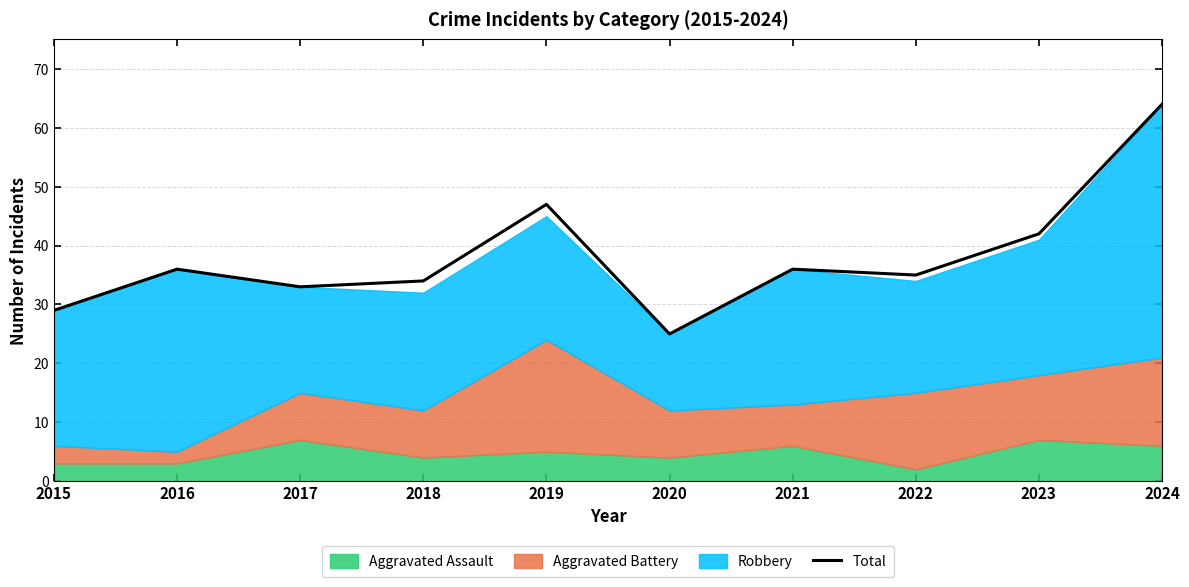

List the labels in order of value, smallest first.

2020, 2015, 2017, 2018, 2022, 2016, 2021, 2023, 2019, 2024